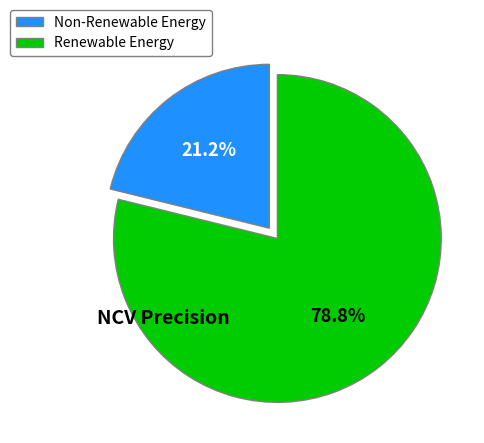

Rank the categories by value from lowest to highest.

Non-Renewable Energy, Renewable Energy